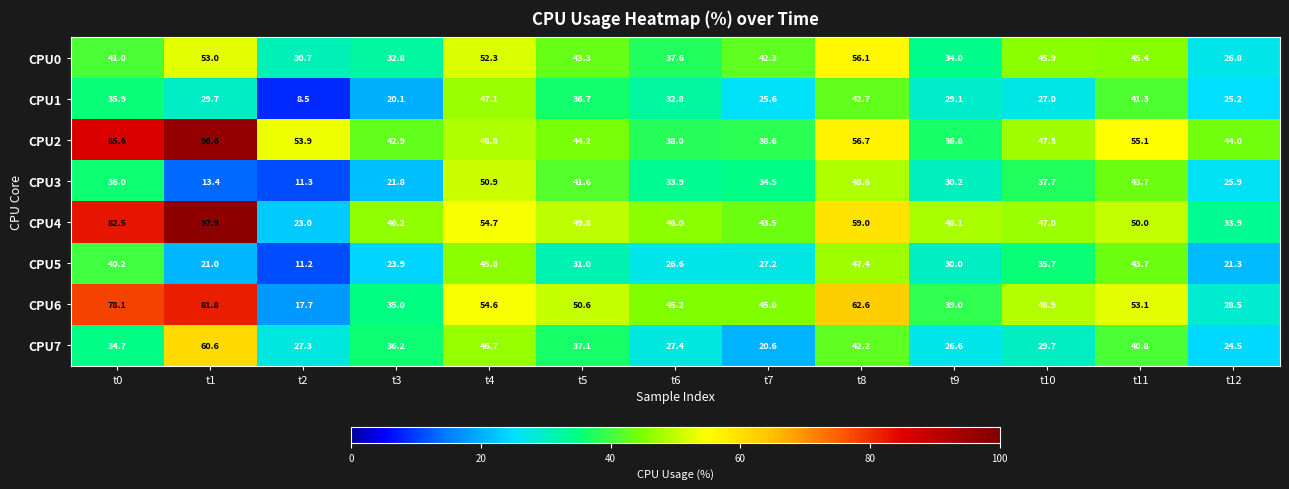

What is the total value across all series at t9?

273.8